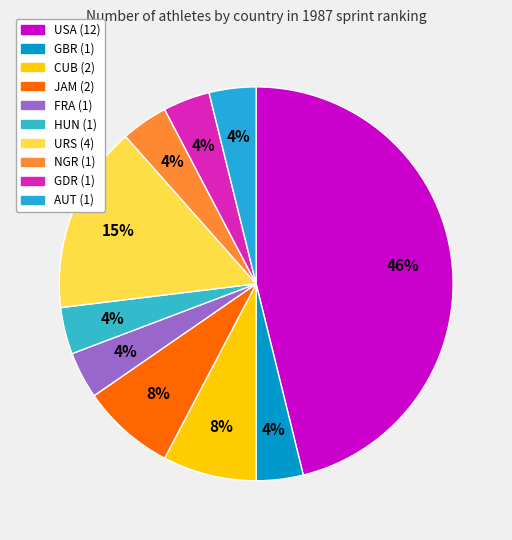

To the nearest percent, what portion does USA represent?

46%